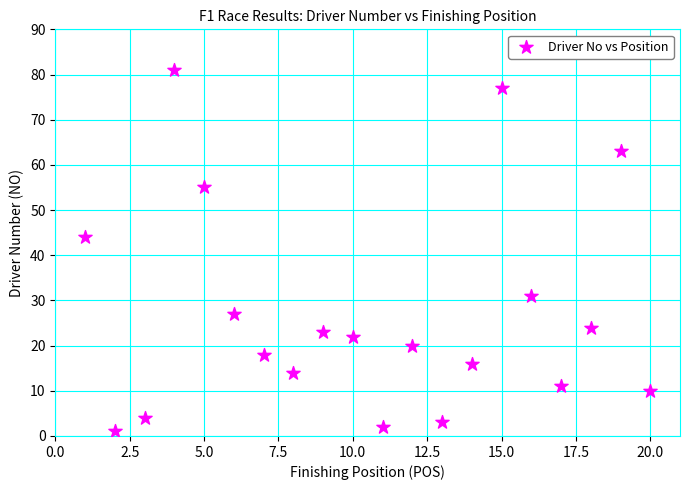

What Y value in the scatter plot is closest to 41?

44